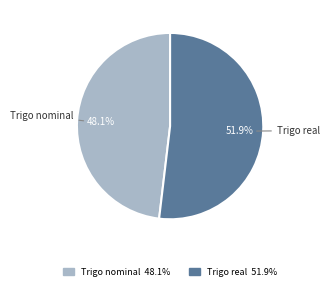

What percentage is NOT represented by Trigo real?

48.1%